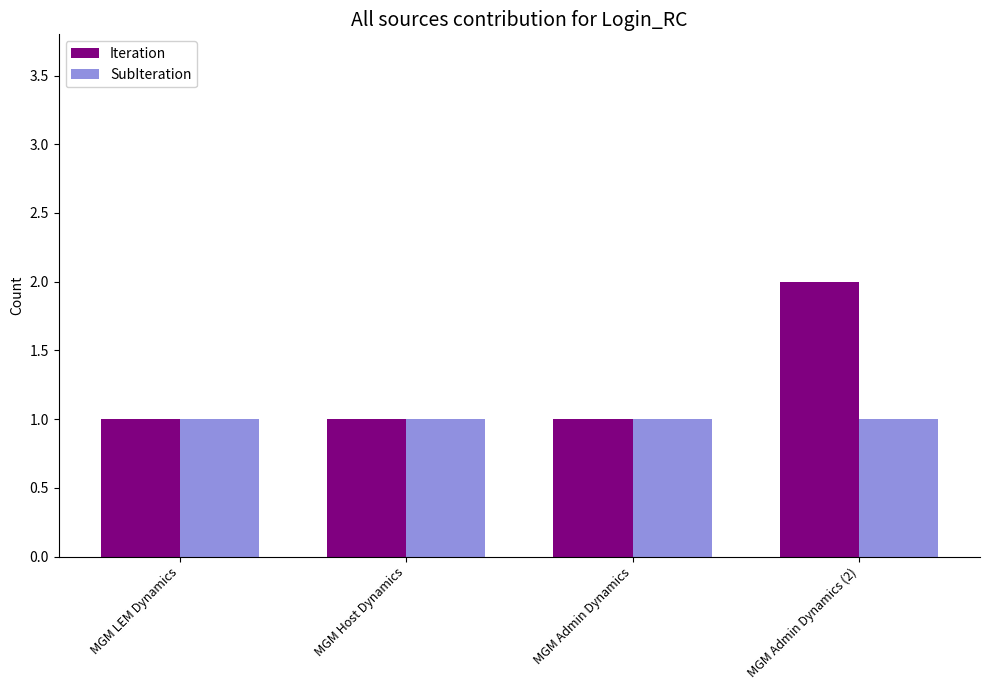

Reading left to right, what are all the values shown in this chart?

Iteration: MGM LEM Dynamics=1	MGM Host Dynamics=1	MGM Admin Dynamics=1	MGM Admin Dynamics (2)=2
SubIteration: MGM LEM Dynamics=1	MGM Host Dynamics=1	MGM Admin Dynamics=1	MGM Admin Dynamics (2)=1